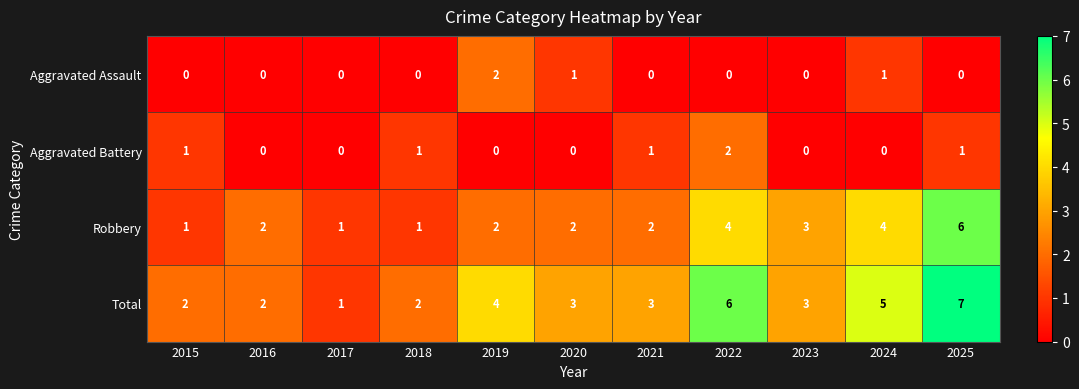

Count the number of categories in the chart.

11